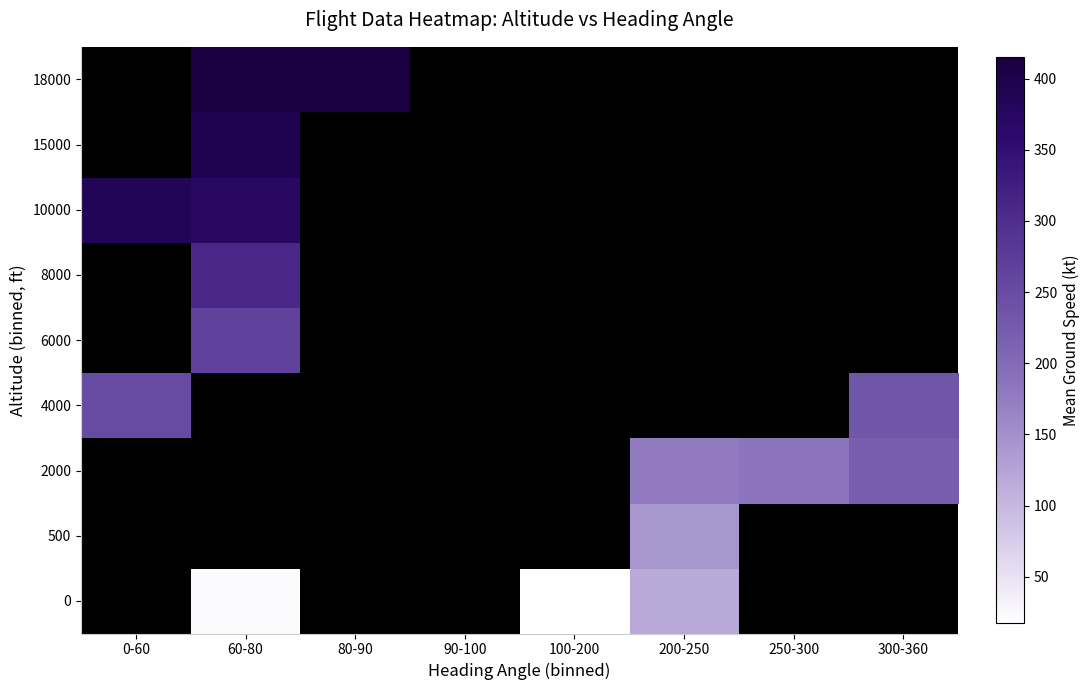

Is the value of 10000 at 0-60 greater than the value of 4000 at 90-100?

No